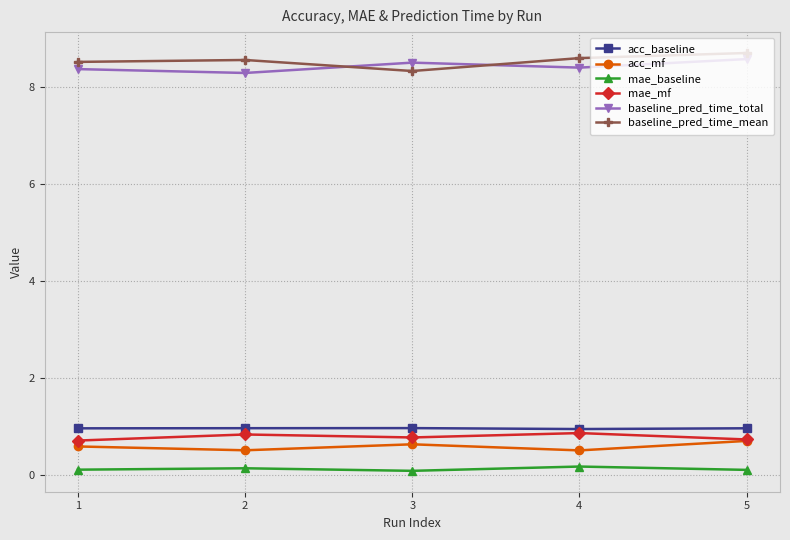

True or false: mae_mf and mae_baseline cross at least once.

False